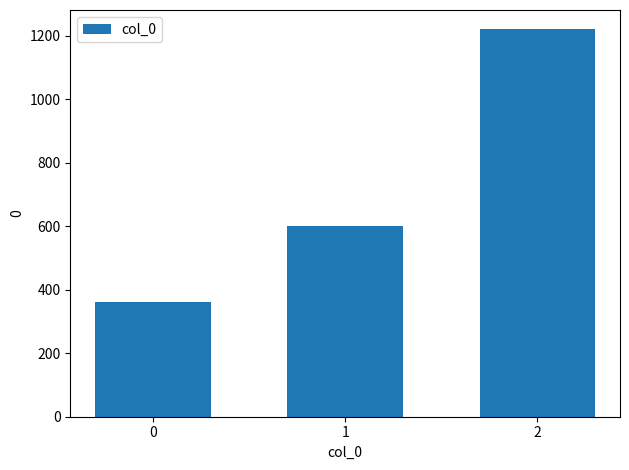

Rank the categories by value from lowest to highest.

0, 1, 2